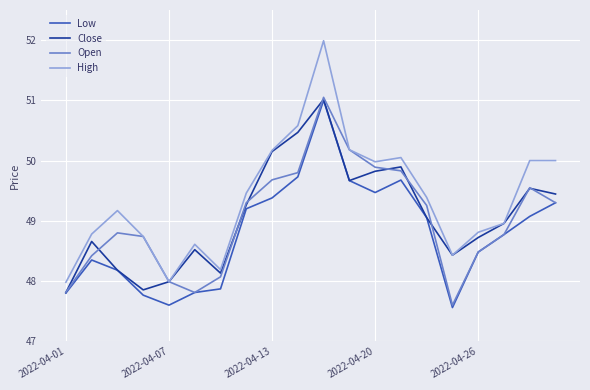

Which series has the largest total across all categories?

High